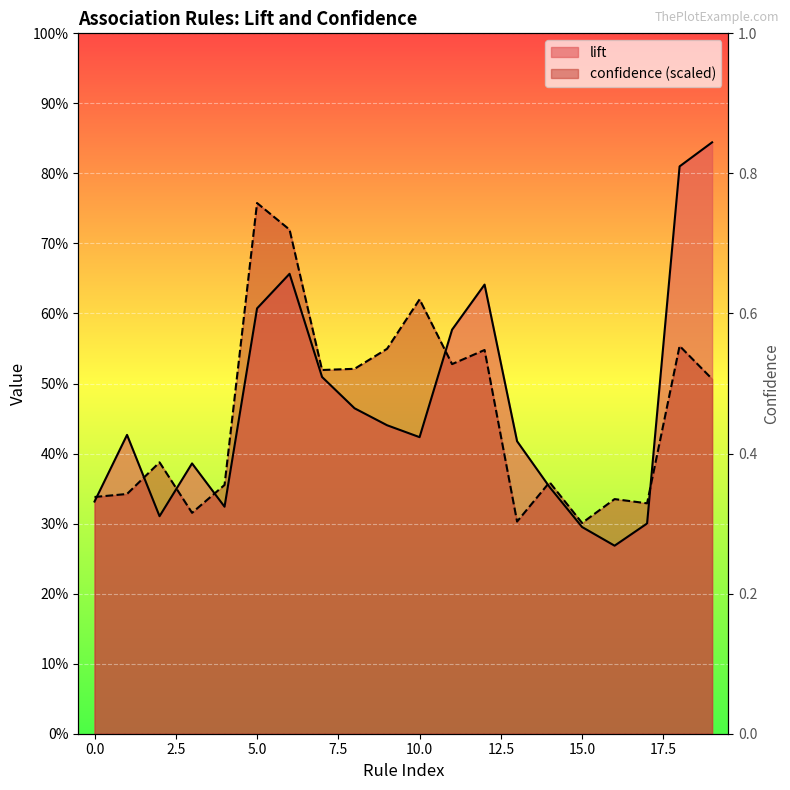

Does the chart display data point markers on the line(s)?

No